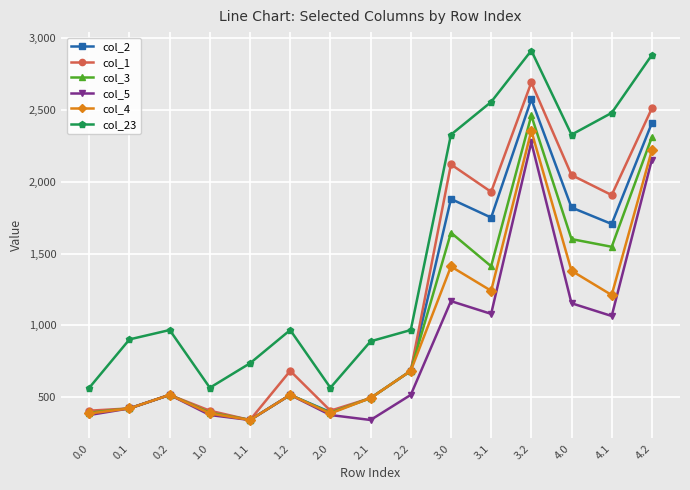

What is the difference between the highest and lowest values at 1.0?

190.1